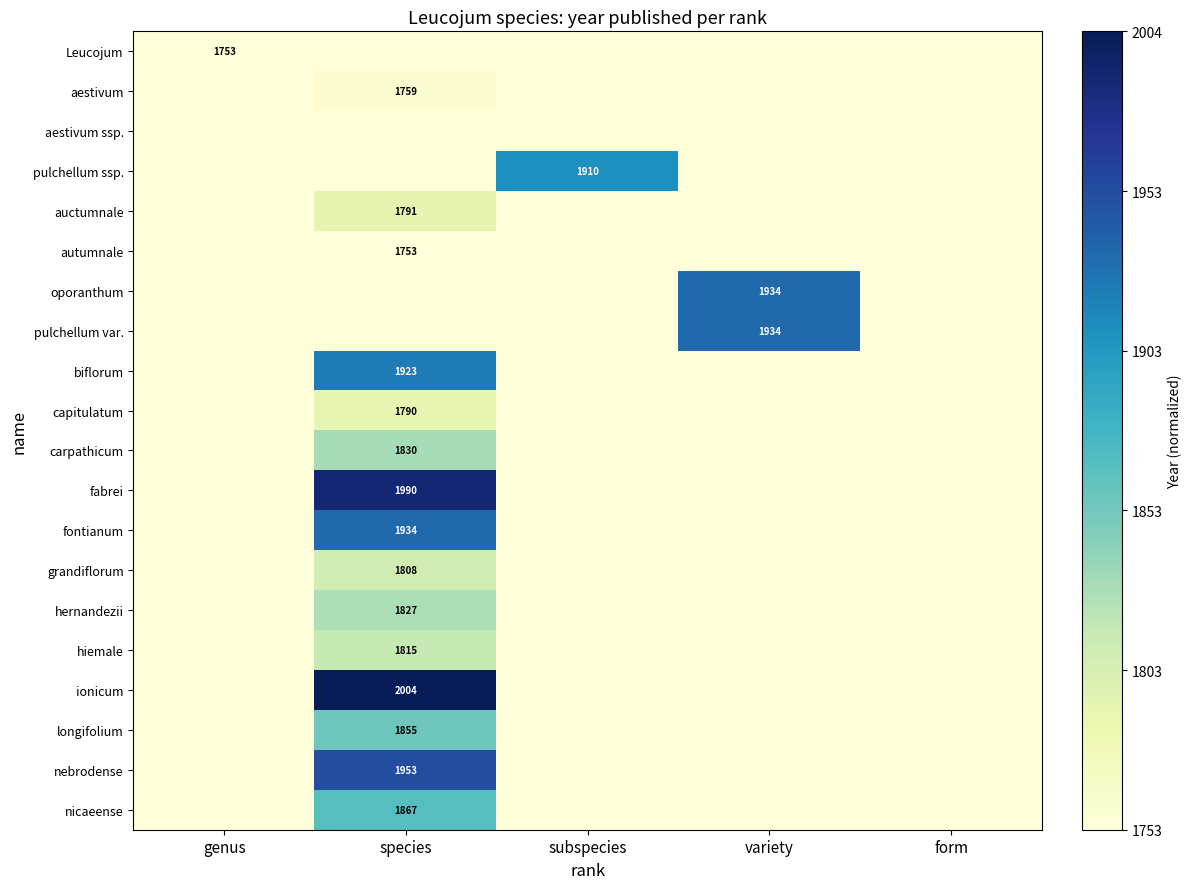

The value of pulchellum var. at variety is 1934. True or false?

True